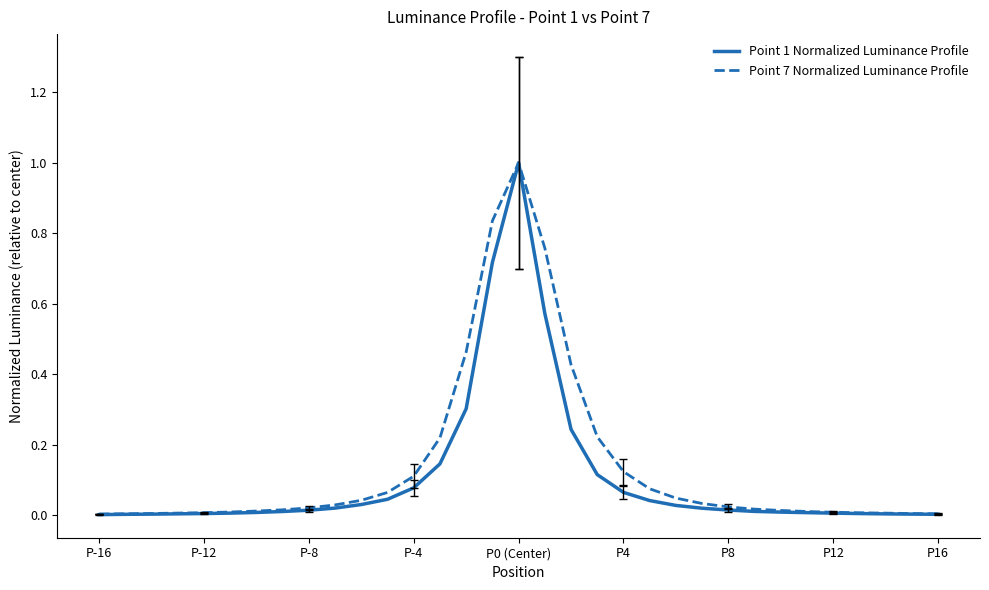

Which series has the largest range (max minus min)?

Point 1 Normalized Luminance Profile